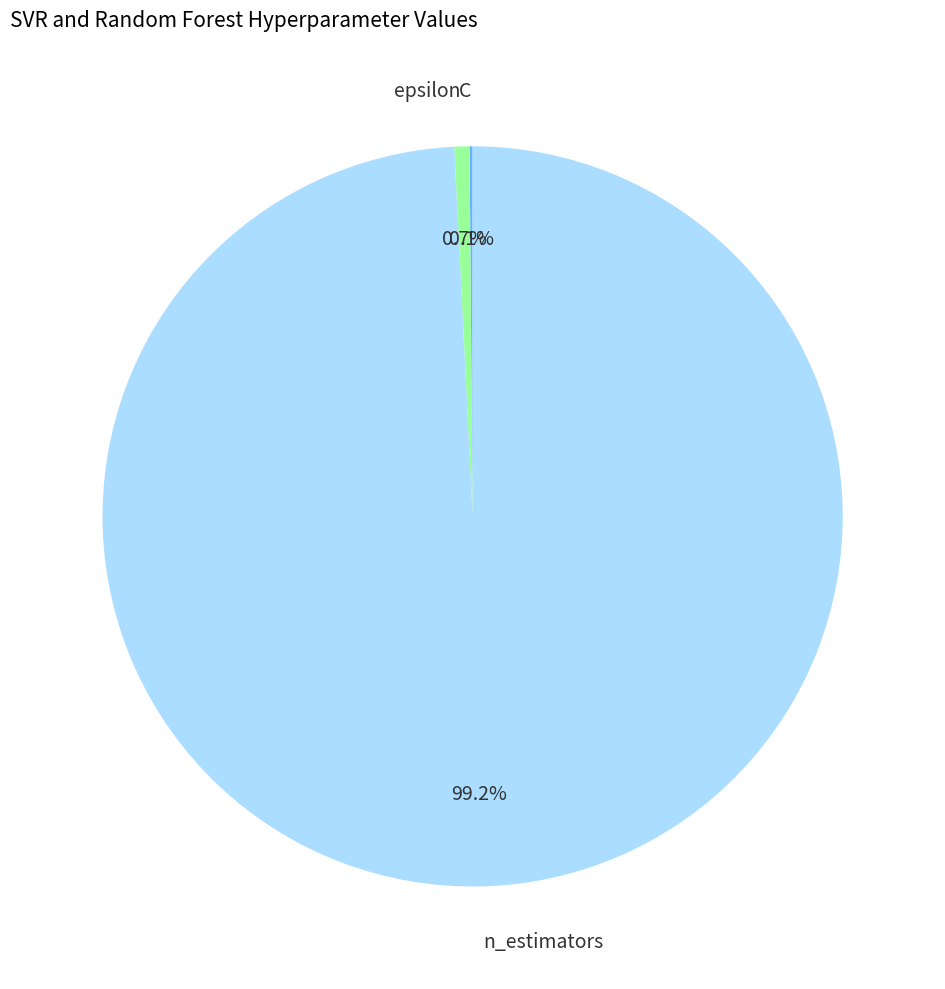

Which slice is the largest?

n_estimators